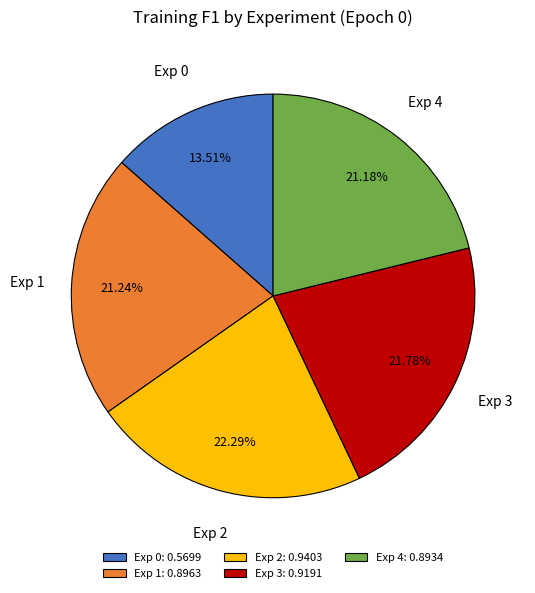

How many segments does this pie chart have?

5